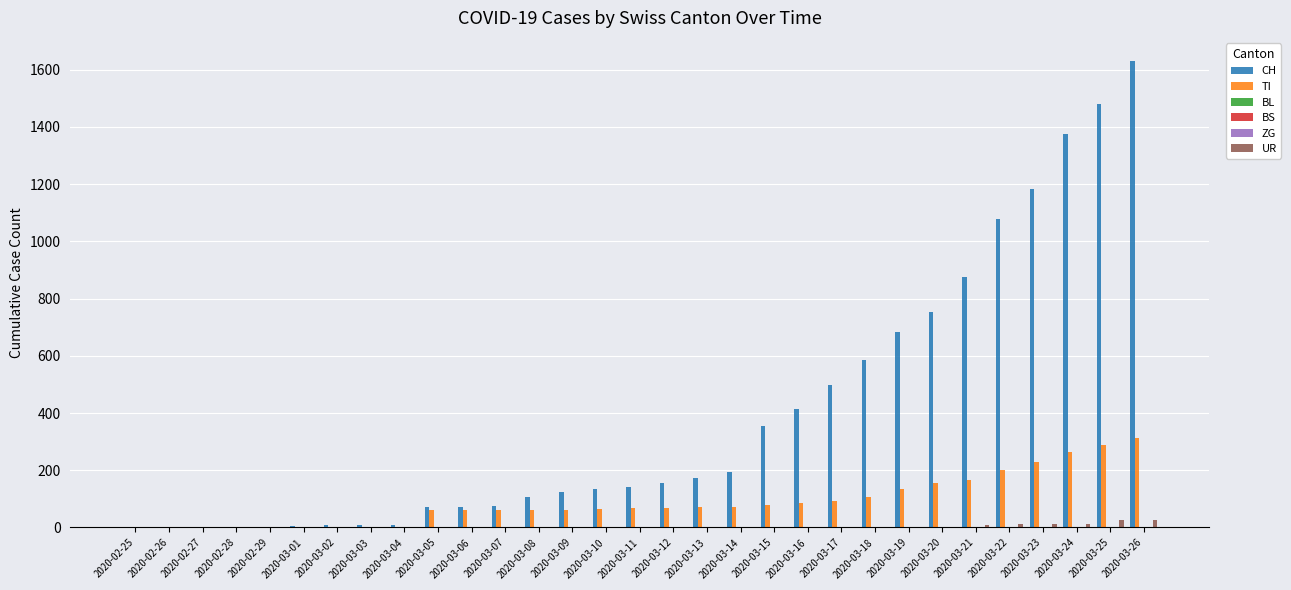

Which series changed the most between 2020-02-29 and 2020-03-21?

CH